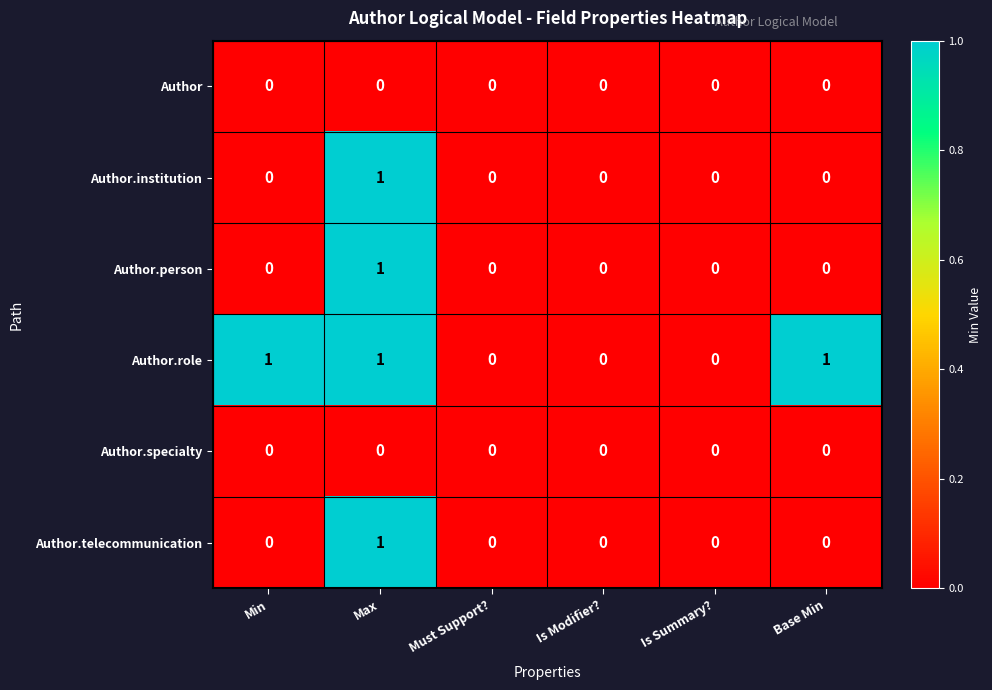

The value of Author.person at Is Modifier? is 0. True or false?

True